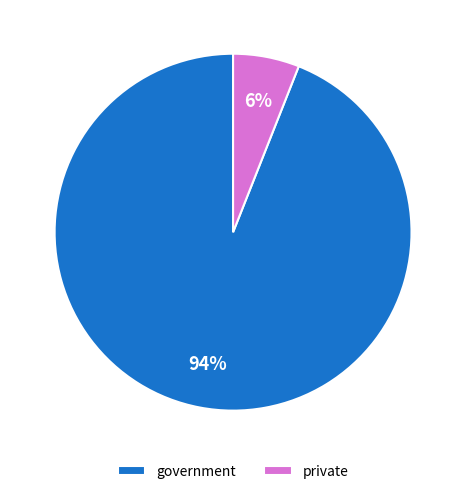

Which has a higher value, government or private?

government